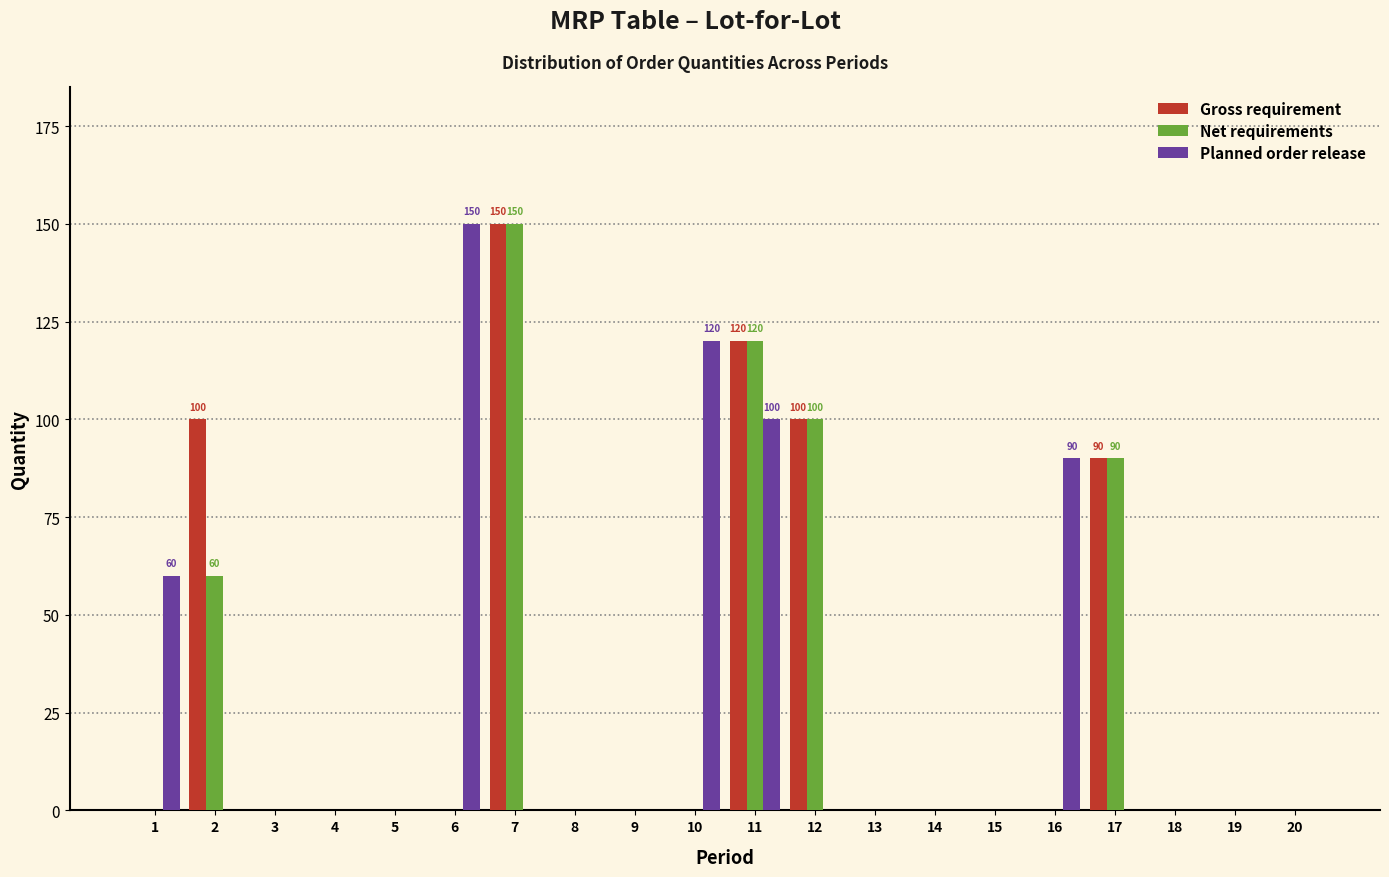

What is the sum of all Gross requirement values?

560